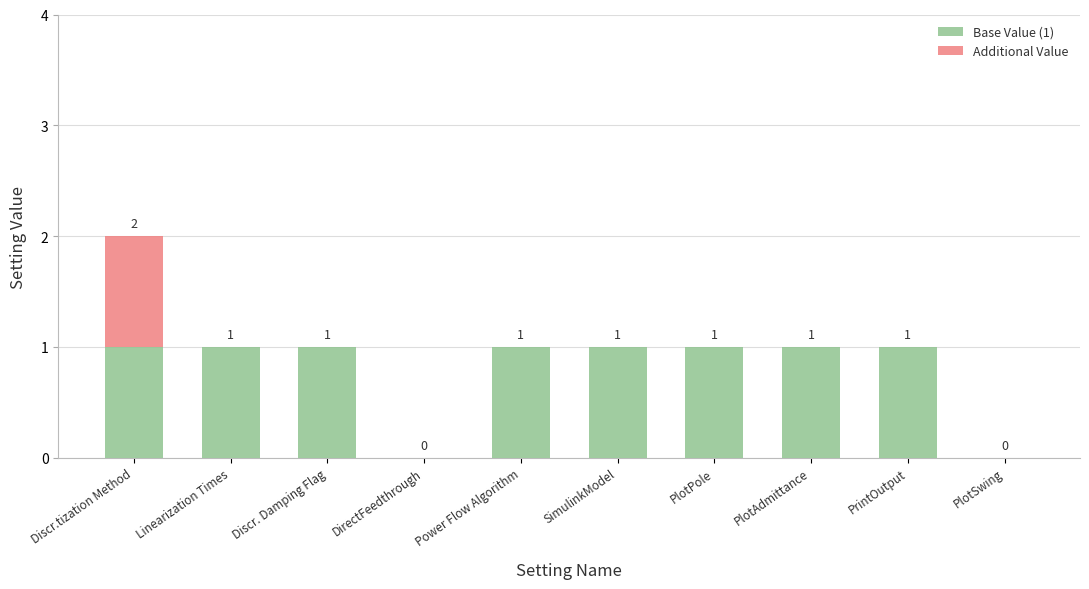

The Base Value (1) series shows 0 at Linearization Times. True or false?

False